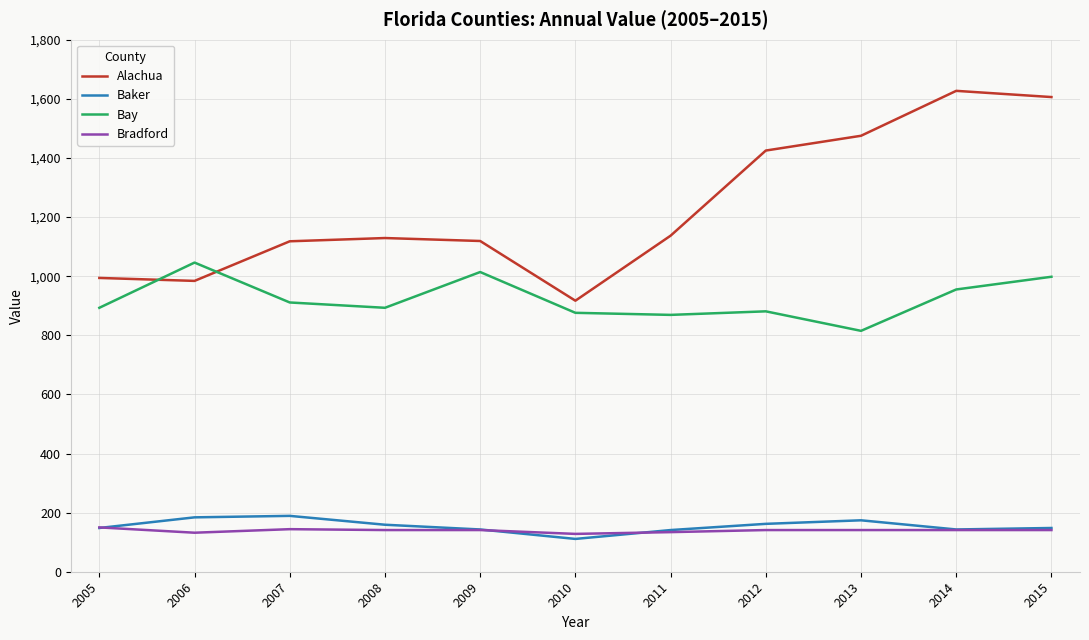

Is it true that Alachua equals 589 at 2008?

False